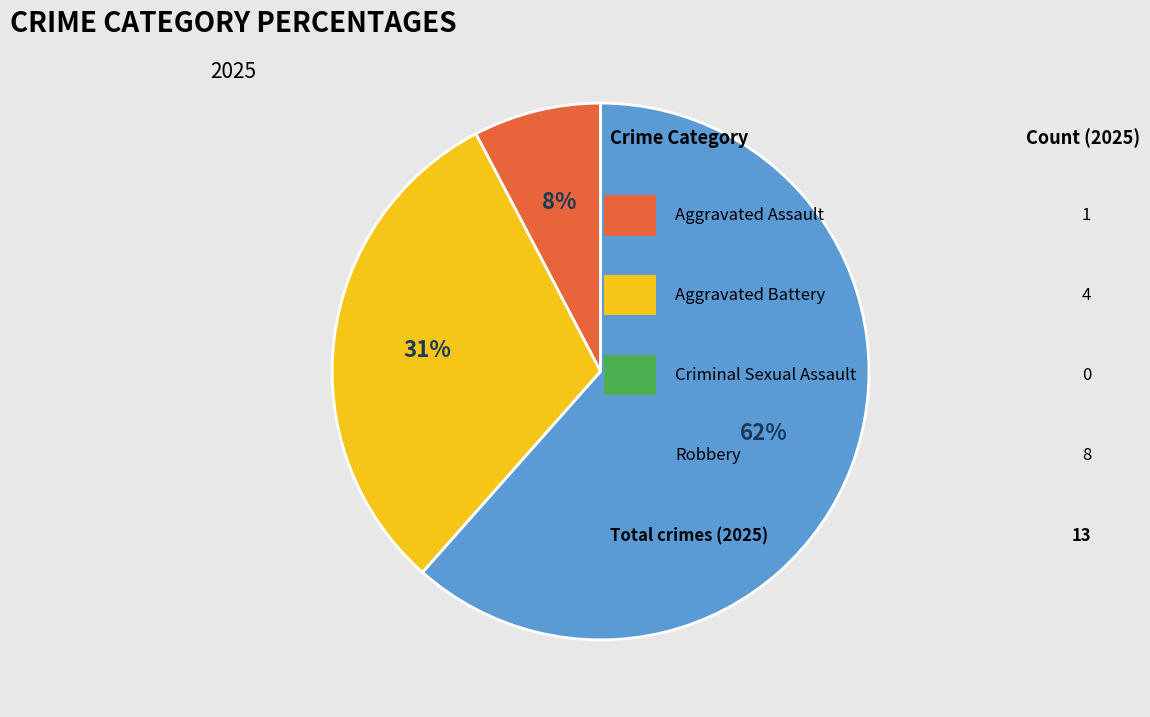

Is there a majority slice in this chart?

Yes